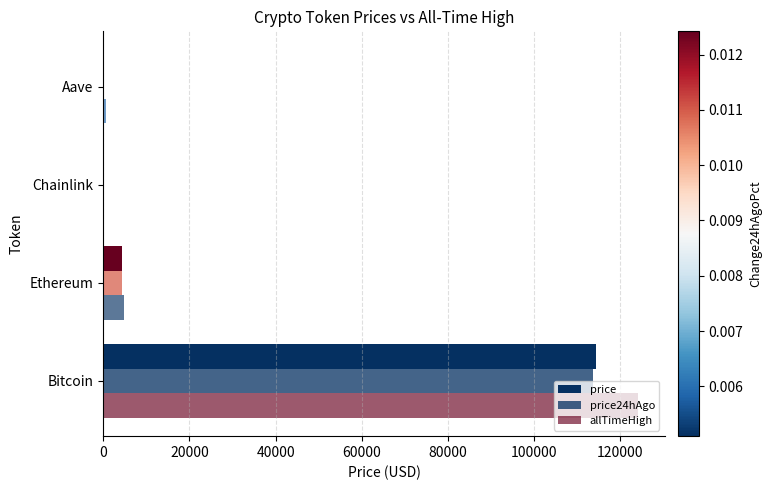

At how many categories does at least one series exceed 21369?

1